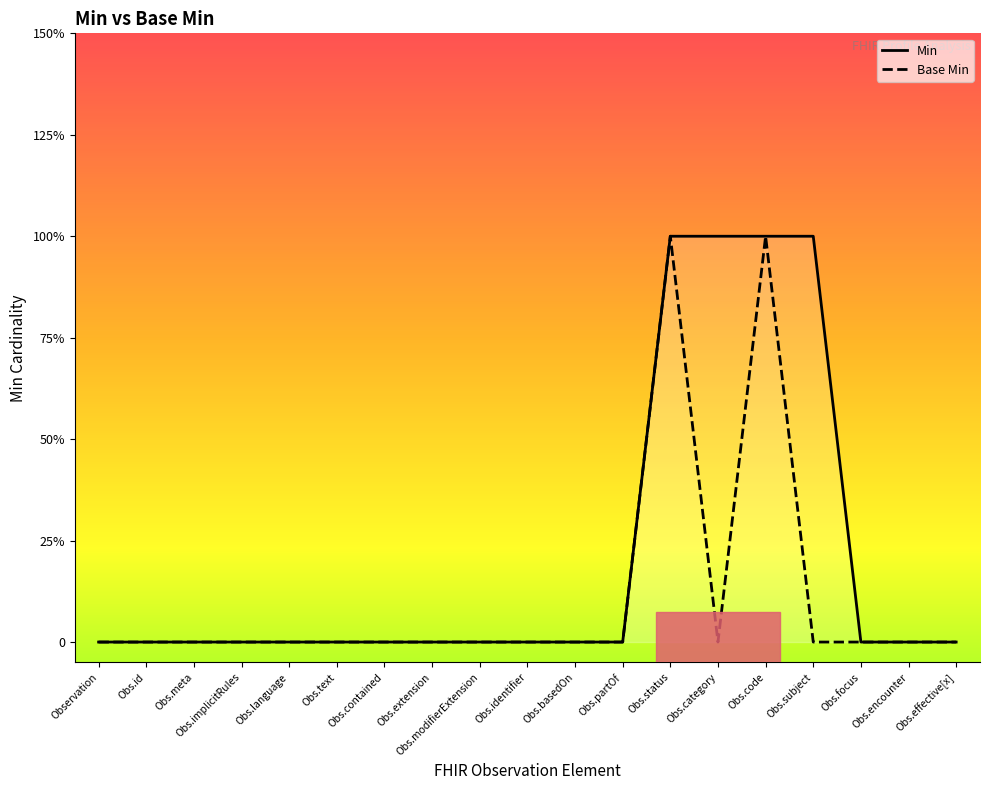

True or false: Base Min and Min cross at least once.

False